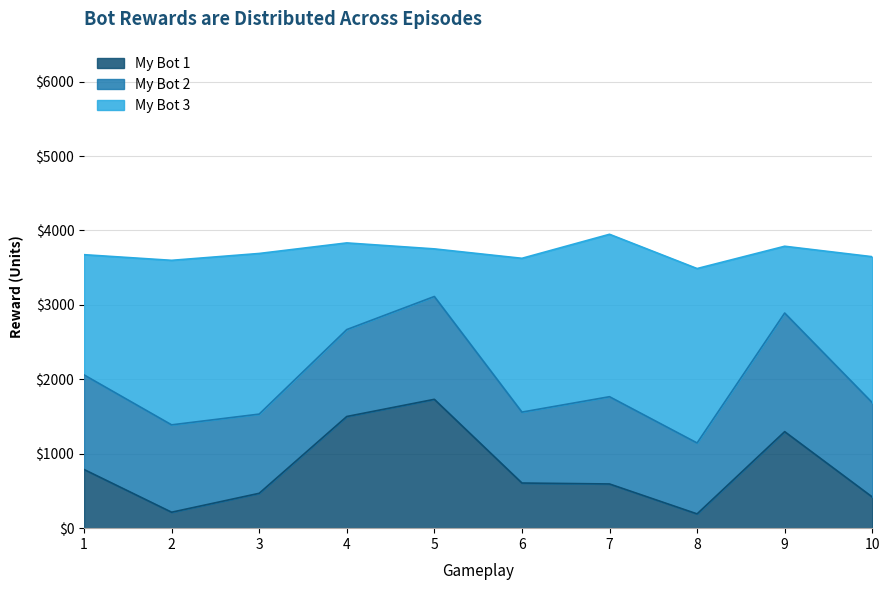

What value does the My Bot 1 series have at 9?

1297.1